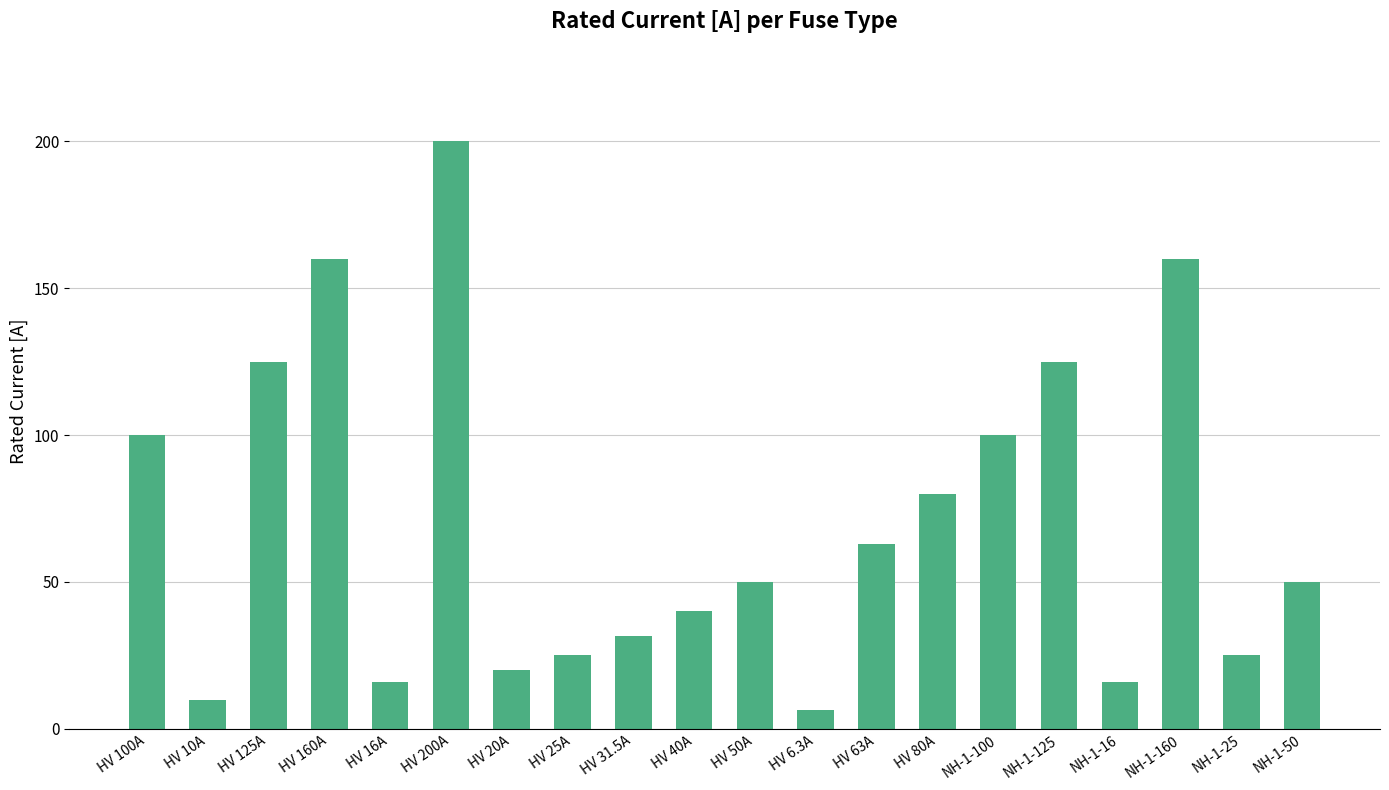

What is the change in value from HV 10A to NH-1-50?

+40.0